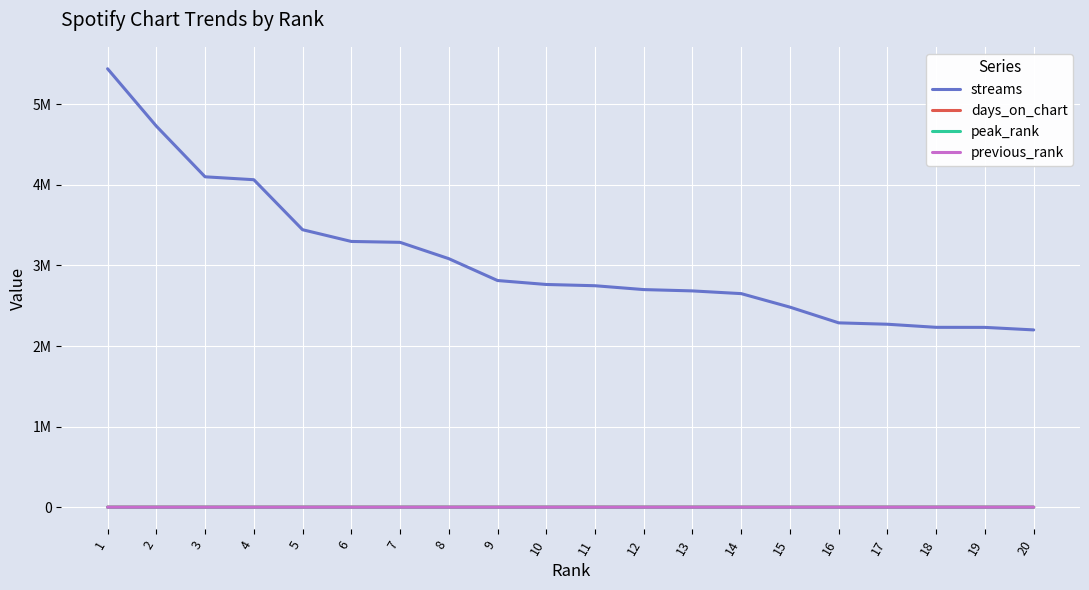

Does the chart display data point markers on the line(s)?

No